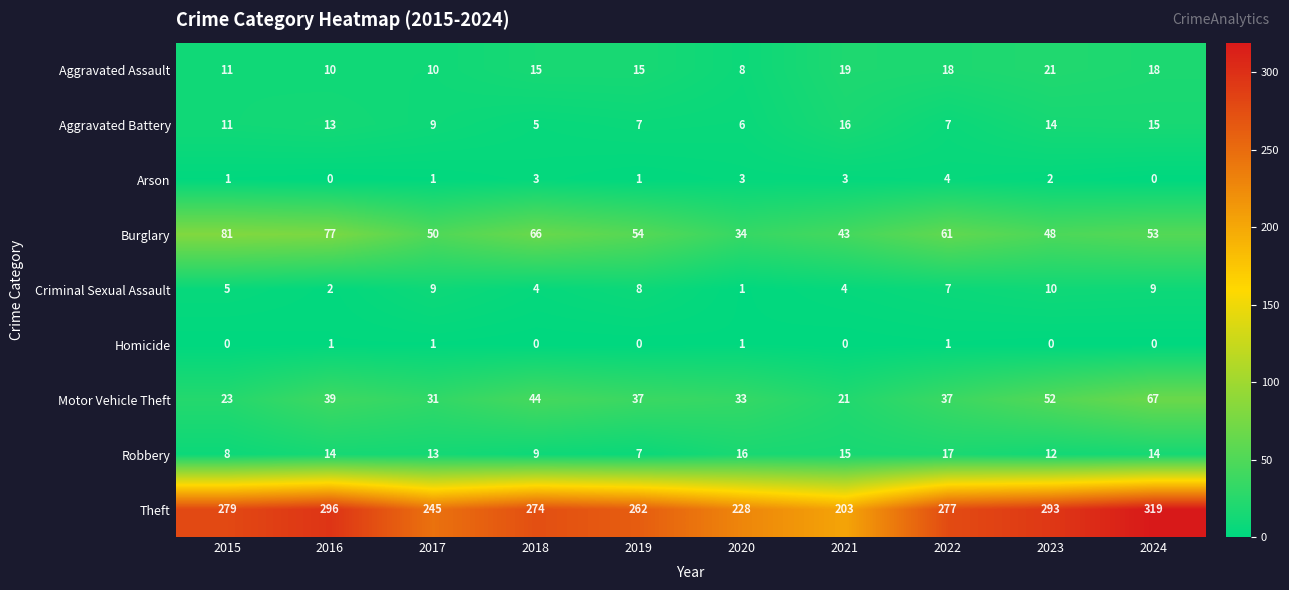

Where does the Motor Vehicle Theft series first go above 37?

2016